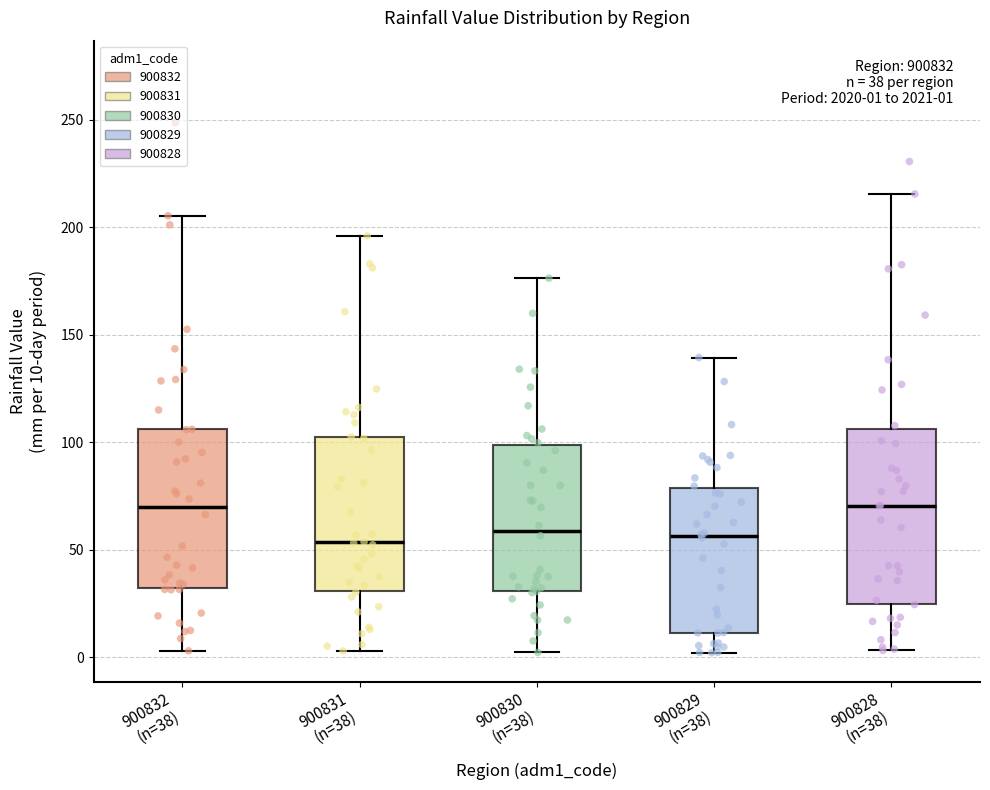

Comparing the boxes themselves (not the whiskers), which one is the tallest?

900828 (n=38)